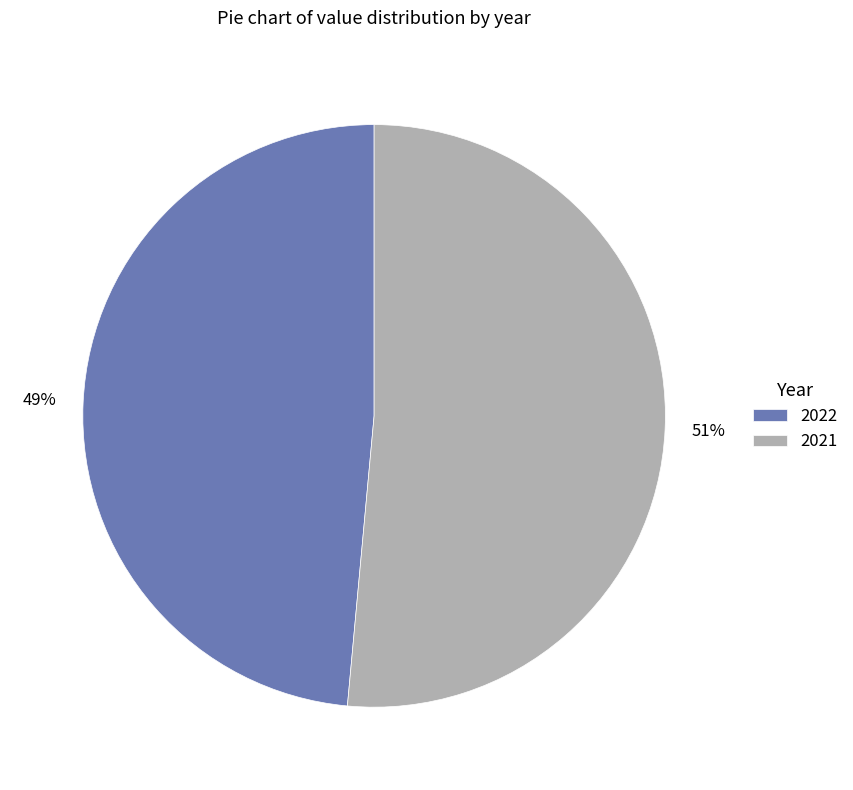

Between 2022 and 2021, which is larger?

2021